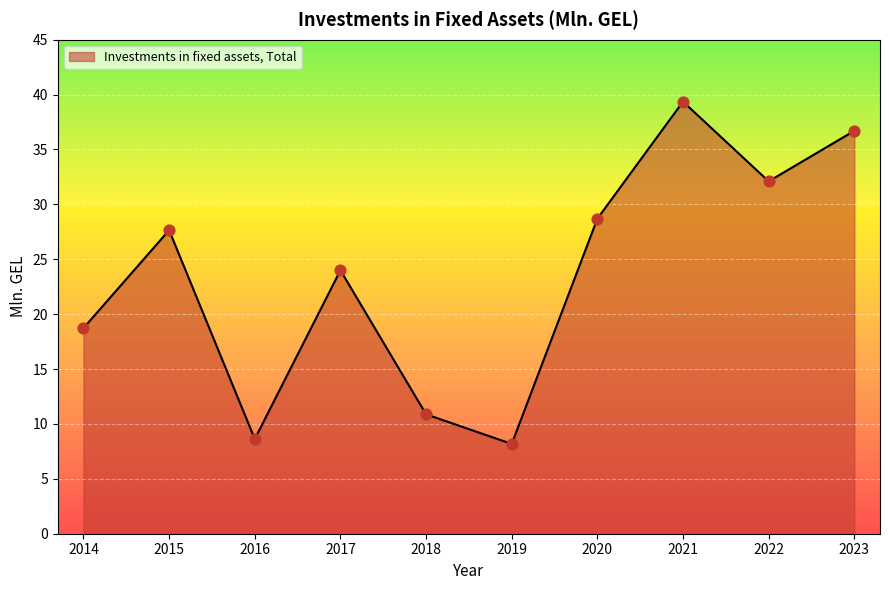

Approximately how many times larger is the value at 2021 compared to 2014?

2.1